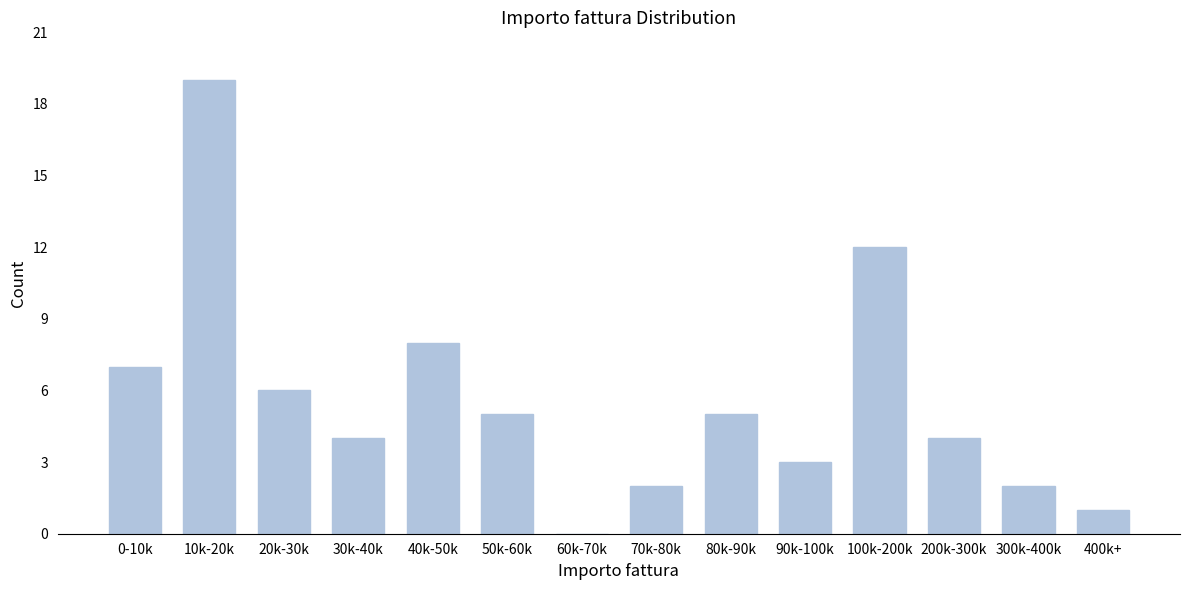

Reading left to right, list all the values displayed in this chart.

0-10k=7	10k-20k=19	20k-30k=6	30k-40k=4	40k-50k=8	50k-60k=5	60k-70k=0	70k-80k=2	80k-90k=5	90k-100k=3	100k-200k=12	200k-300k=4	300k-400k=2	400k+=1